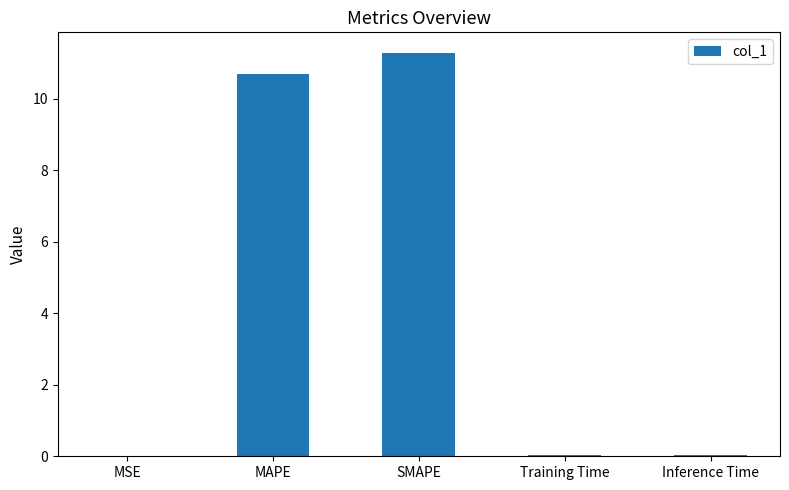

What is the maximum value shown in the chart?

11.3